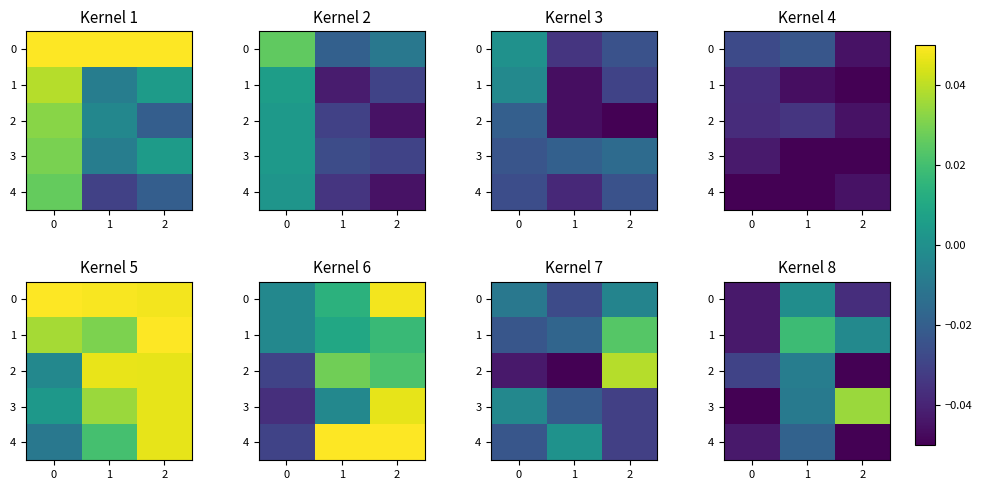

The value of 2 at 2 is -0.0. True or false?

False